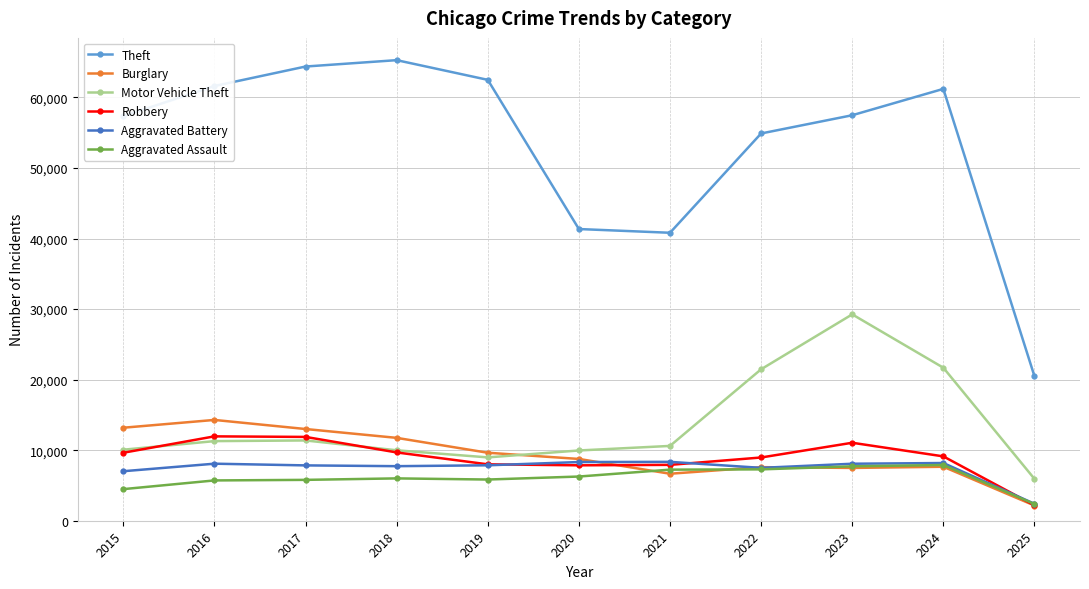

How many data points in Aggravated Battery are less than 7858?

5